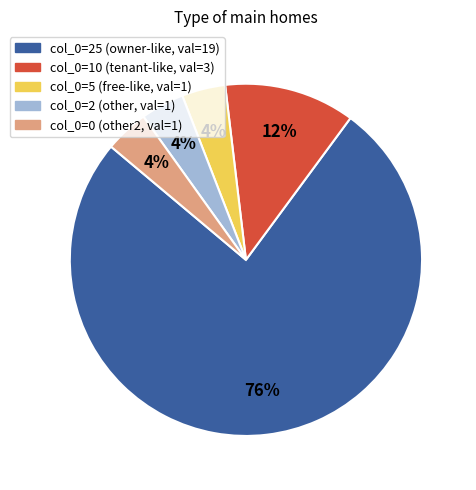

How many segments does this pie chart have?

5